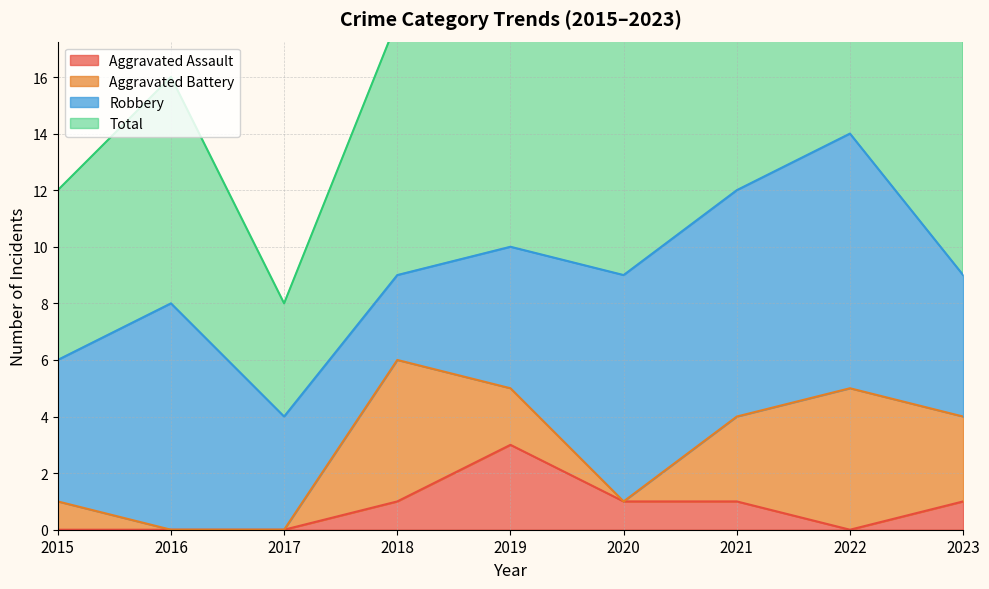

Is it true that Aggravated Assault equals -2 at 2015?

False